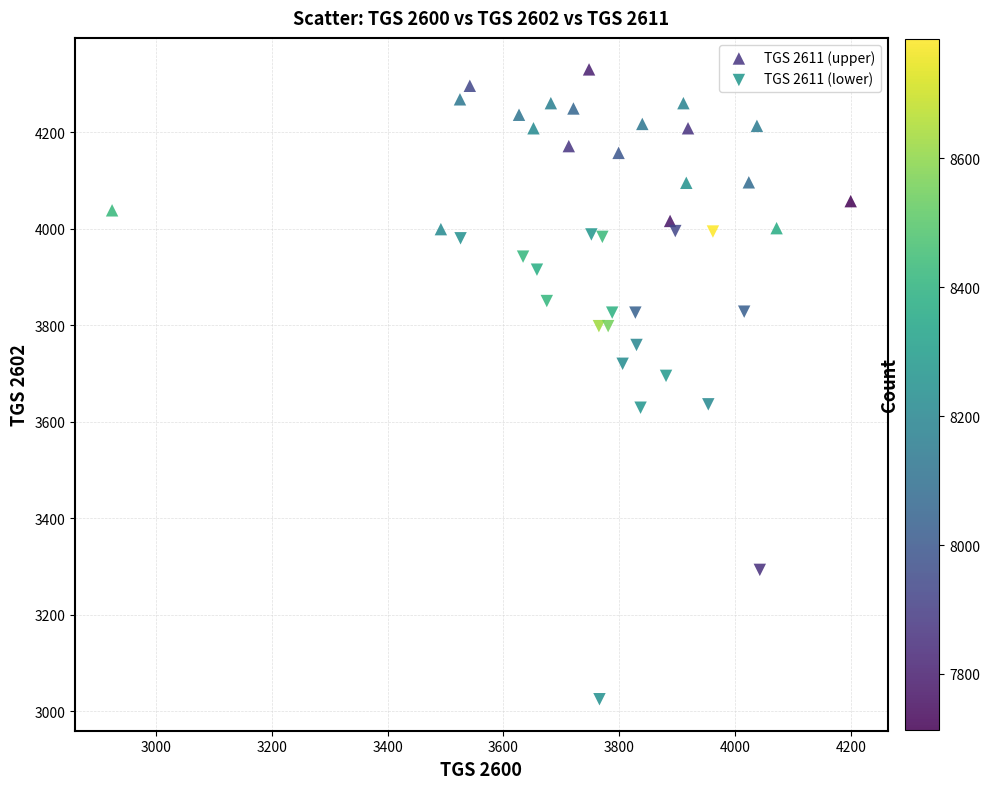

Which series reaches the maximum Y coordinate?

TGS 2611 (upper)